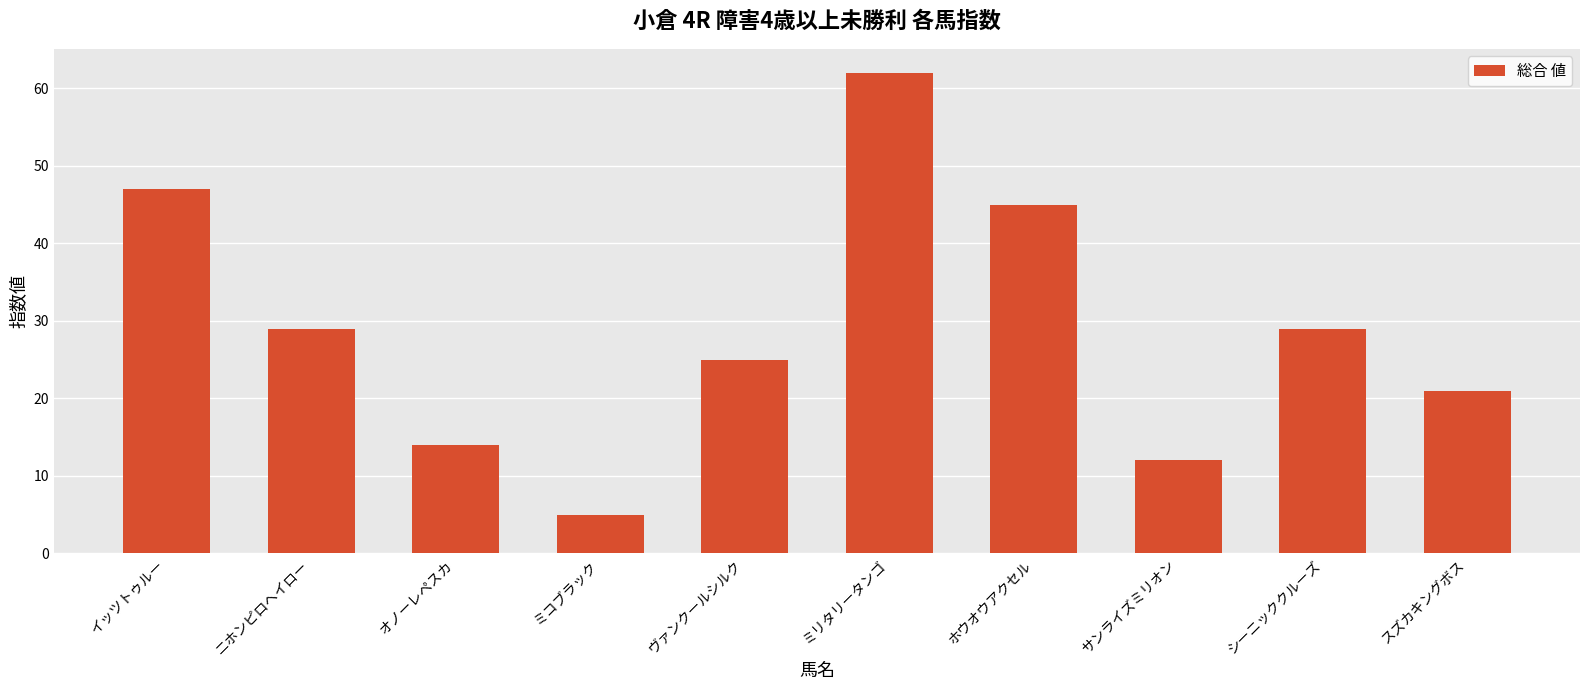

Count the number of categories in the chart.

10